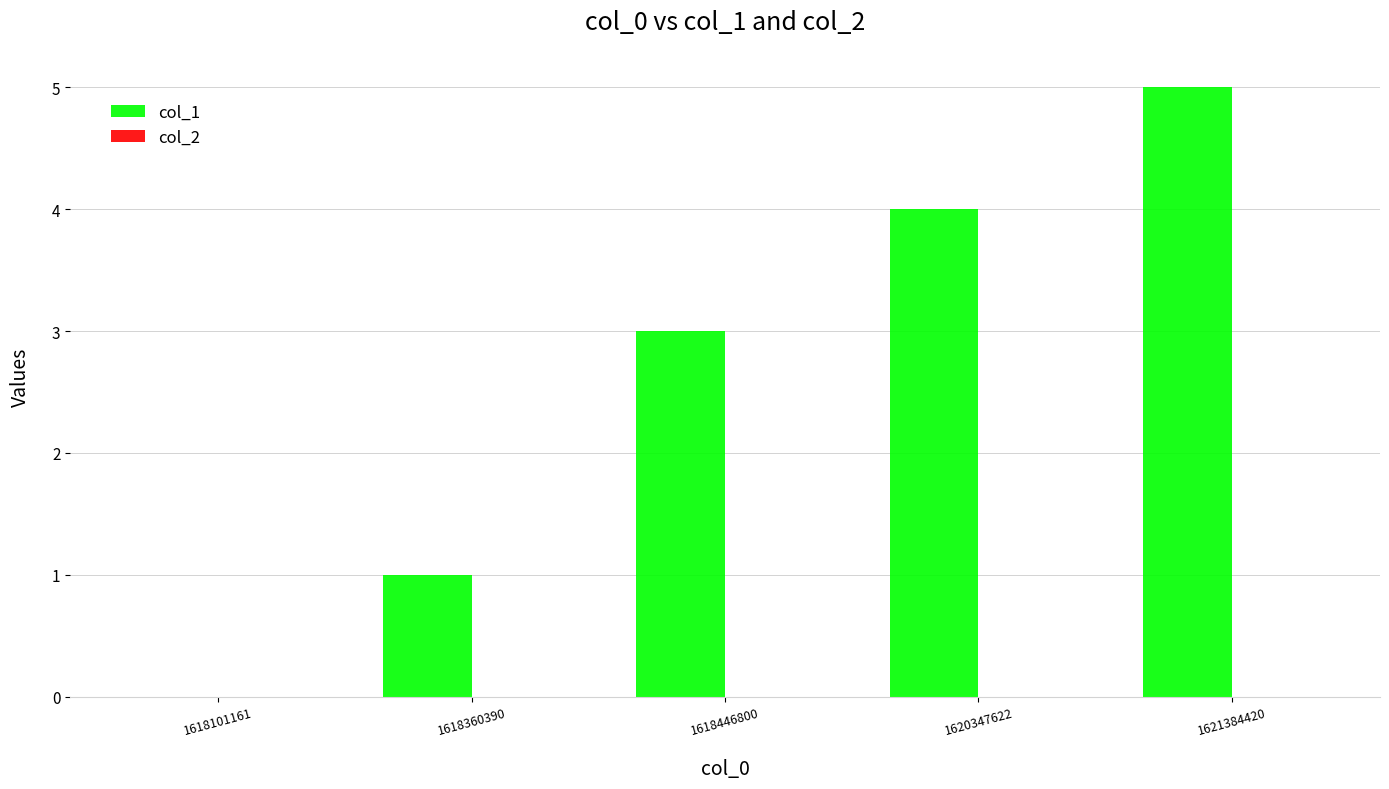

What is the greatest value displayed?

5